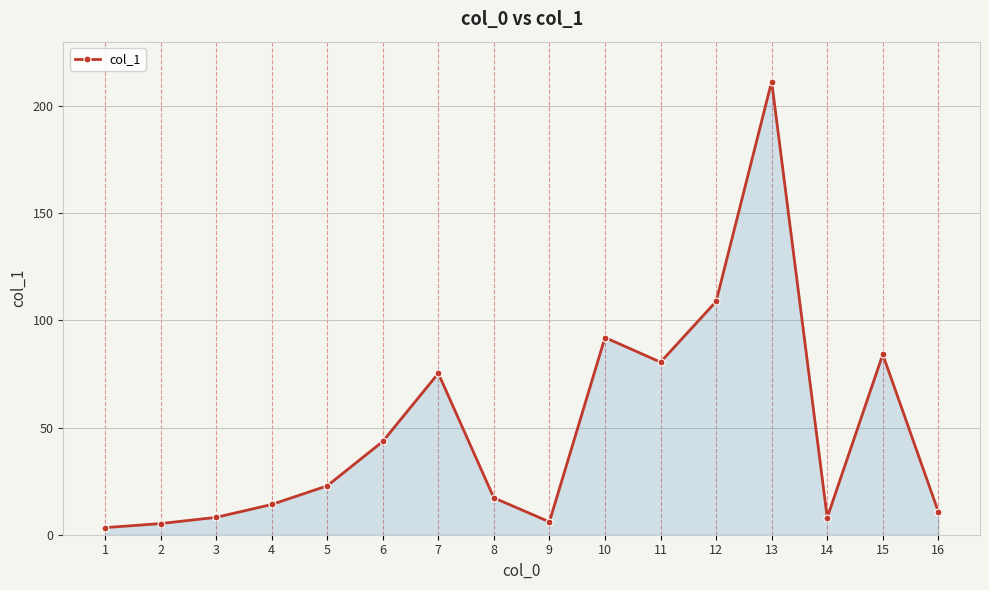

Does the chart display data point markers on the line(s)?

Yes